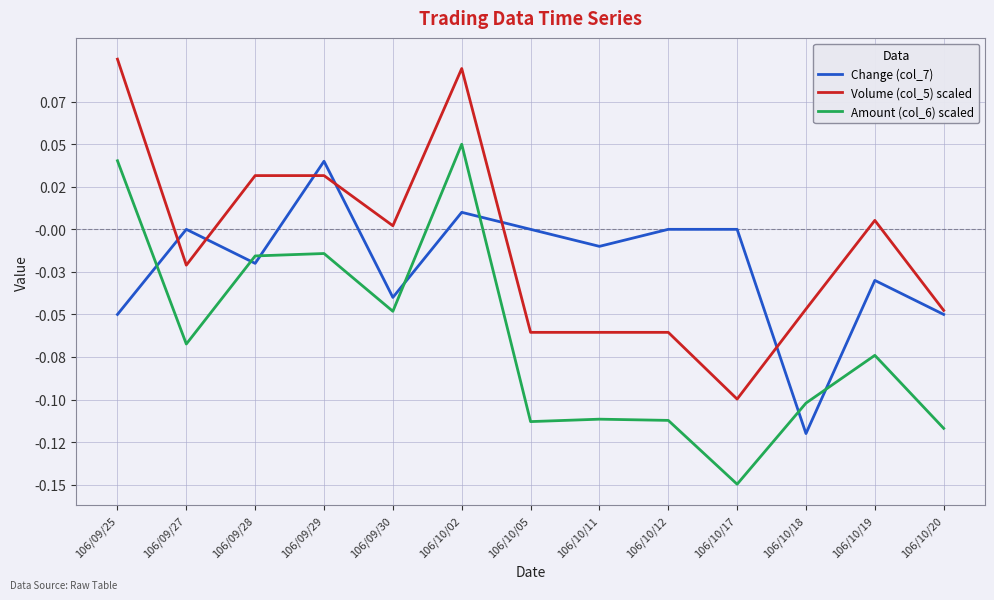

How many data points in Change (col_7) are less than 0?

7